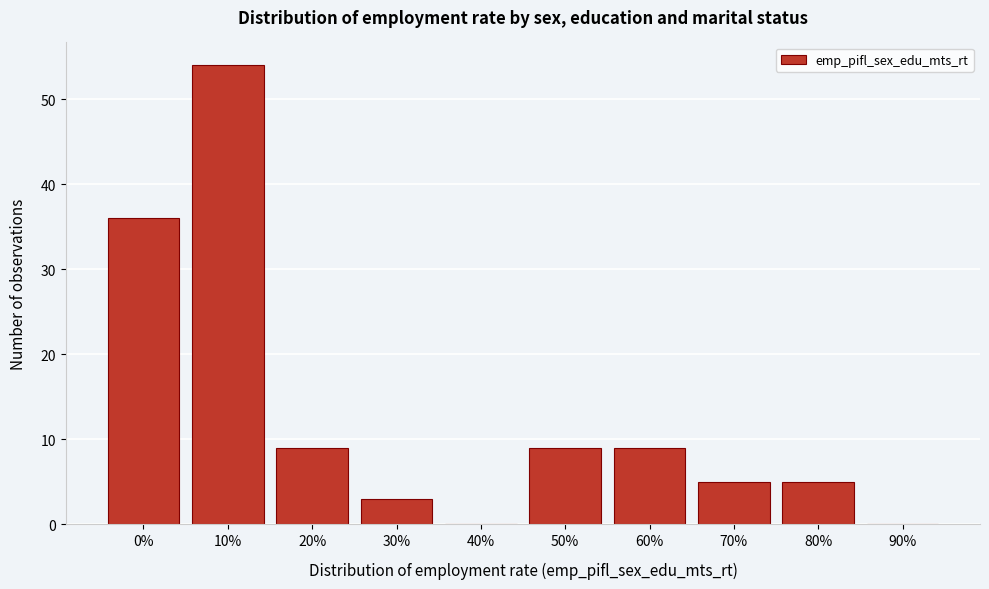

Reading left to right, what are all the values shown in this chart?

0%=36	10%=54	20%=9	30%=3	40%=0	50%=9	60%=9	70%=5	80%=5	90%=0